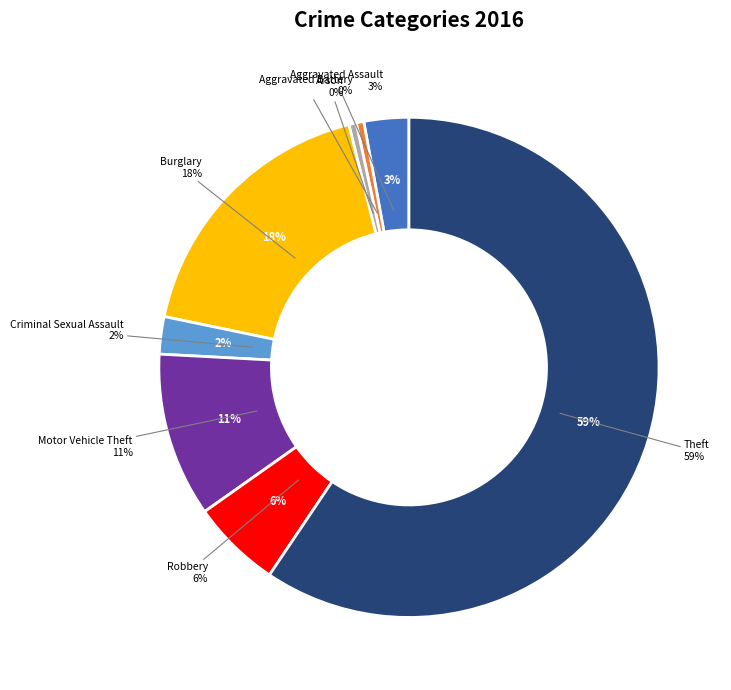

Which slice is the largest?

Theft